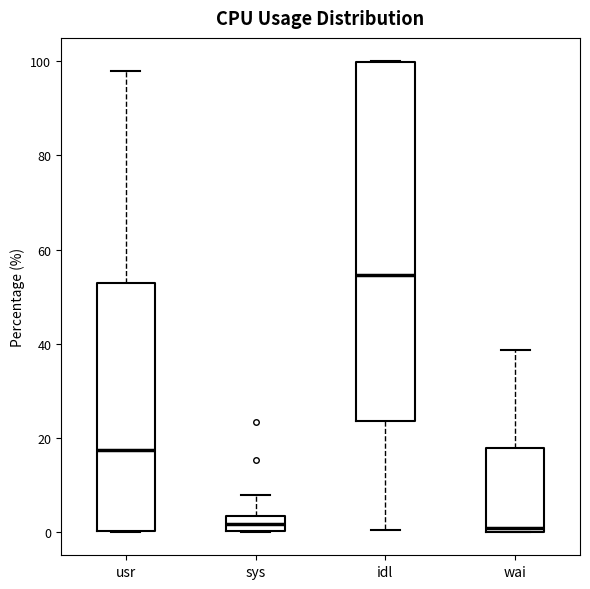

Which box is the tallest, from its lower edge to its upper edge?

idl